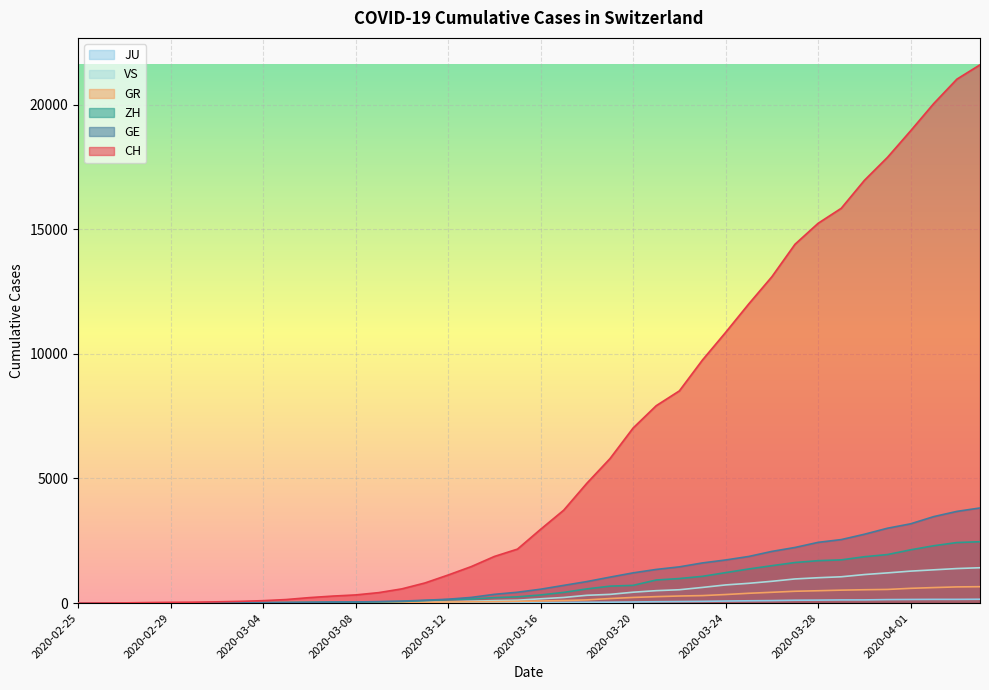

What is the difference between the maximum and minimum values in the GR series?

657